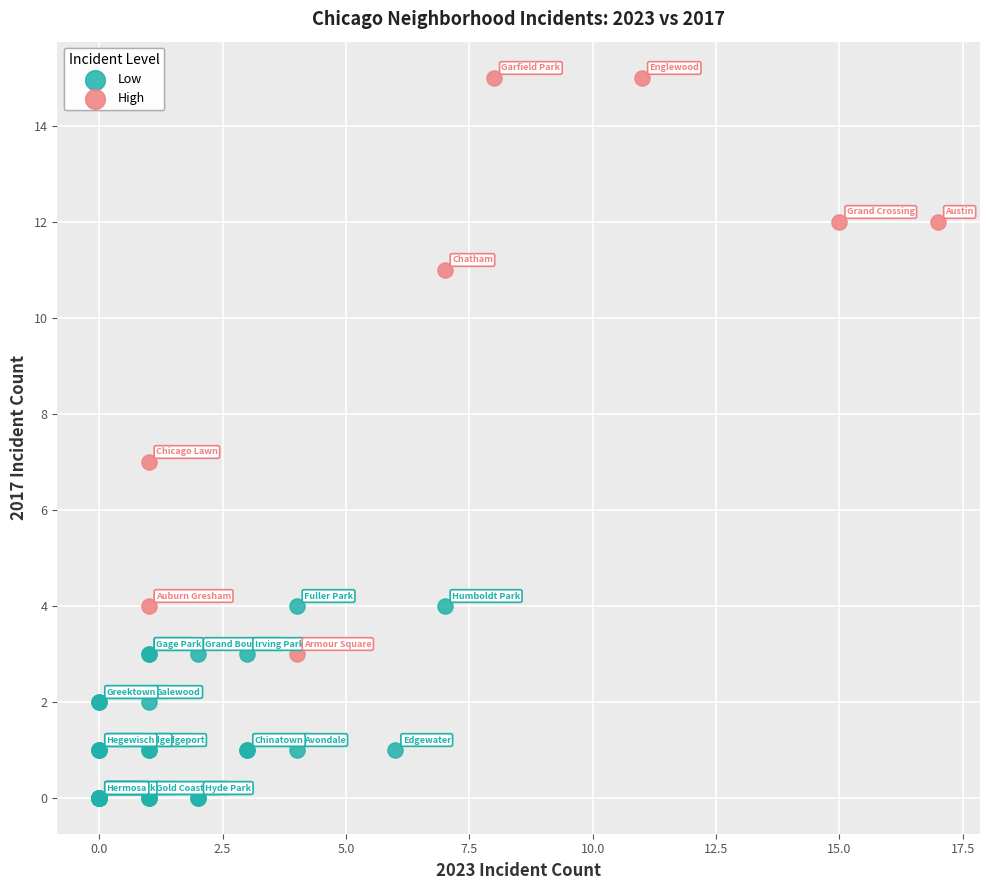

Which series reaches the maximum Y coordinate?

High